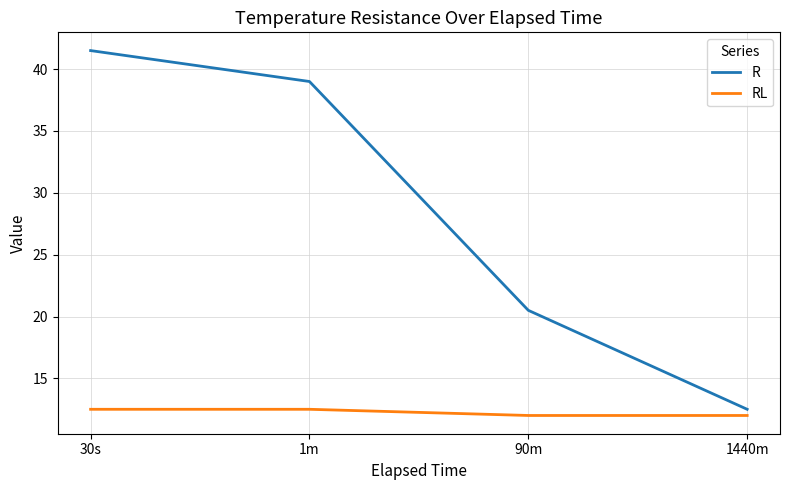

What is the average value of the R series?

28.4